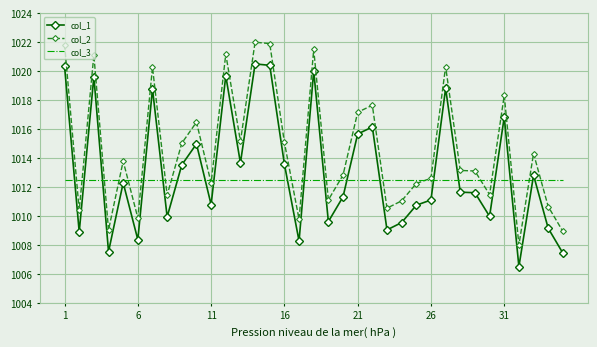

What is the maximum value for col_2?

1022.0